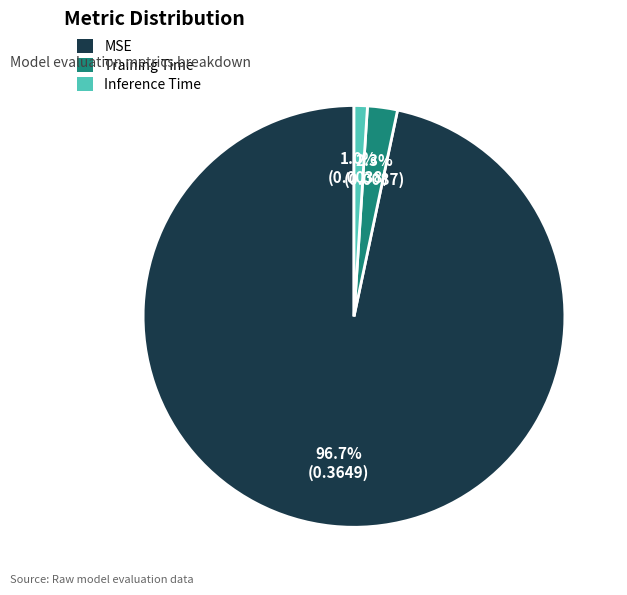

Between Training Time and MSE, which is larger?

MSE